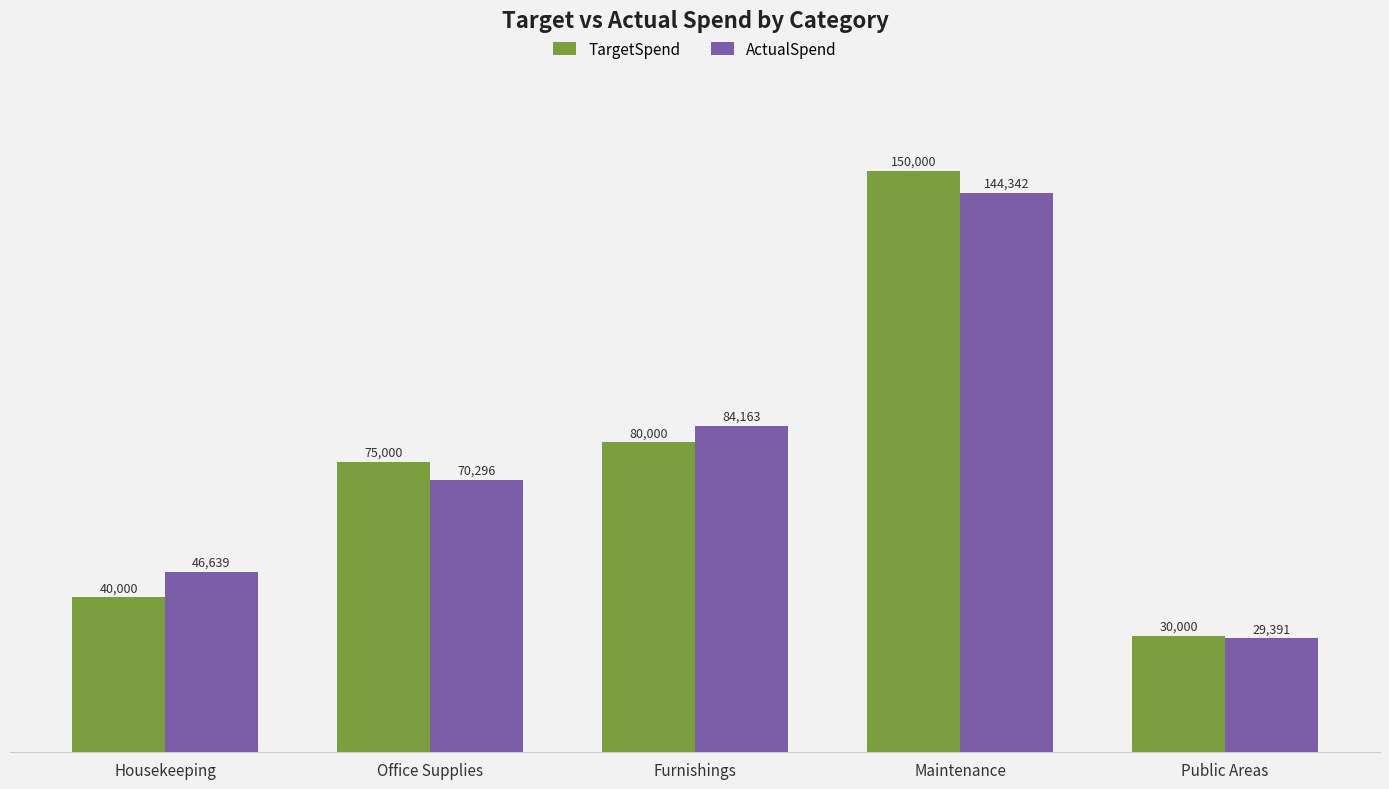

What is the total value across all series at Housekeeping?

86639